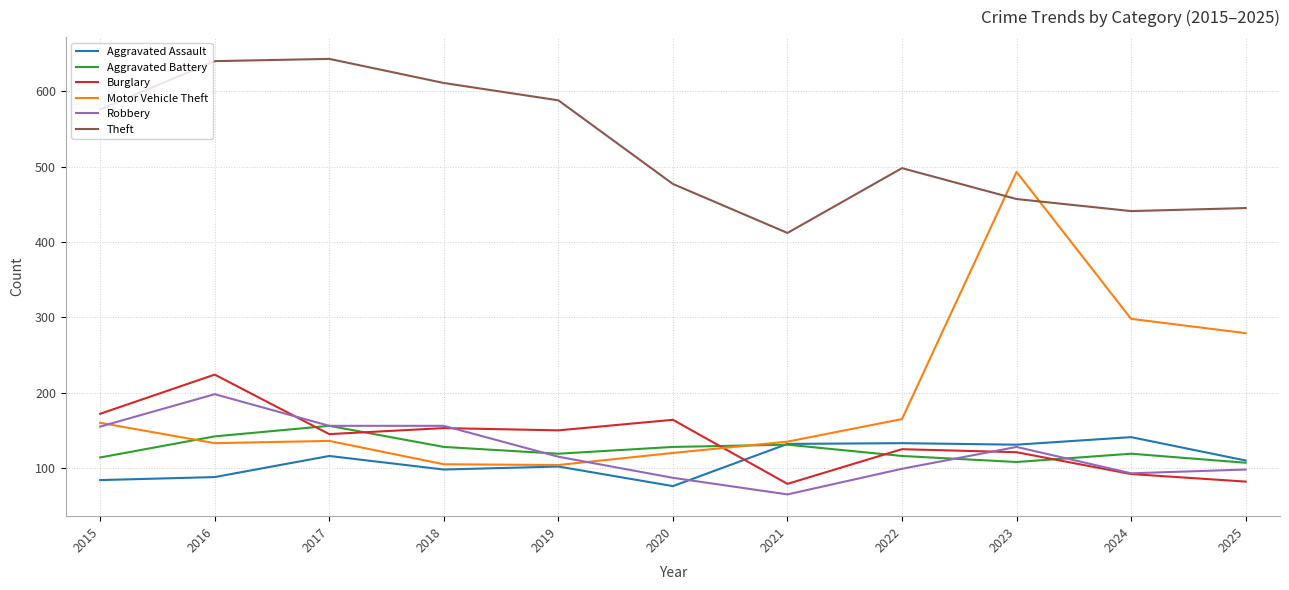

What is the difference between the maximum and minimum values in the Robbery series?

133